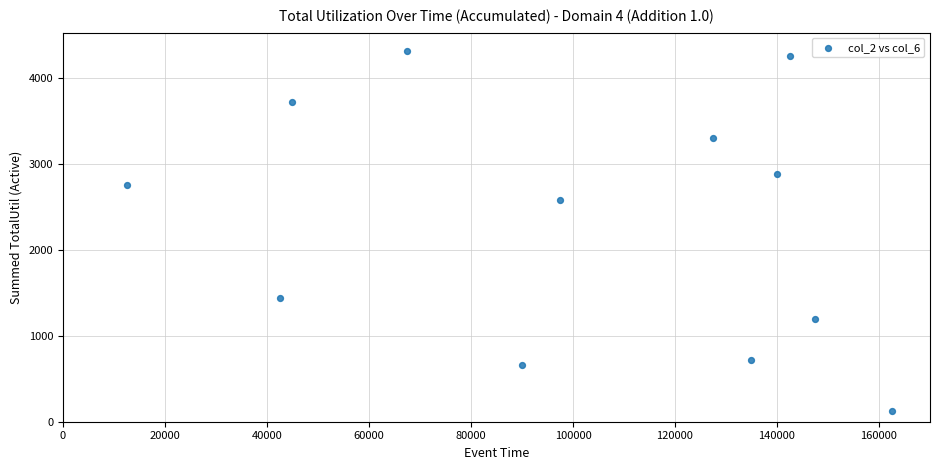

What is the range of X values (max minus min)?

150000